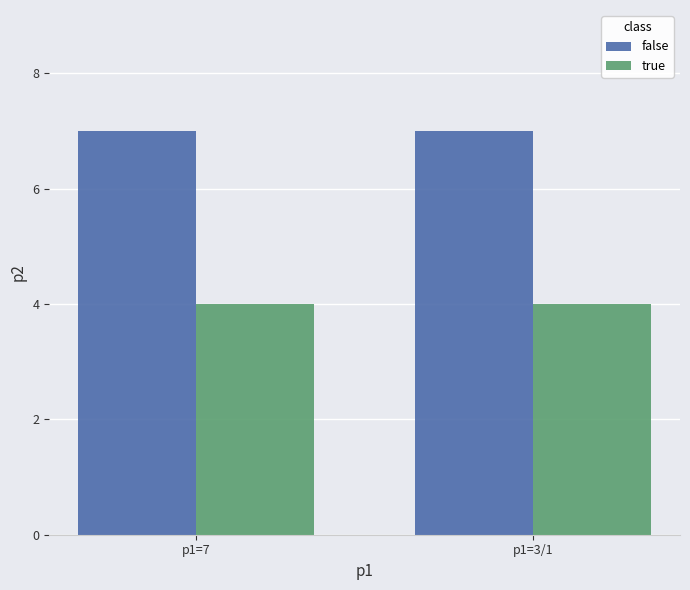

What is the approximate value of true at p1=3/1?

4